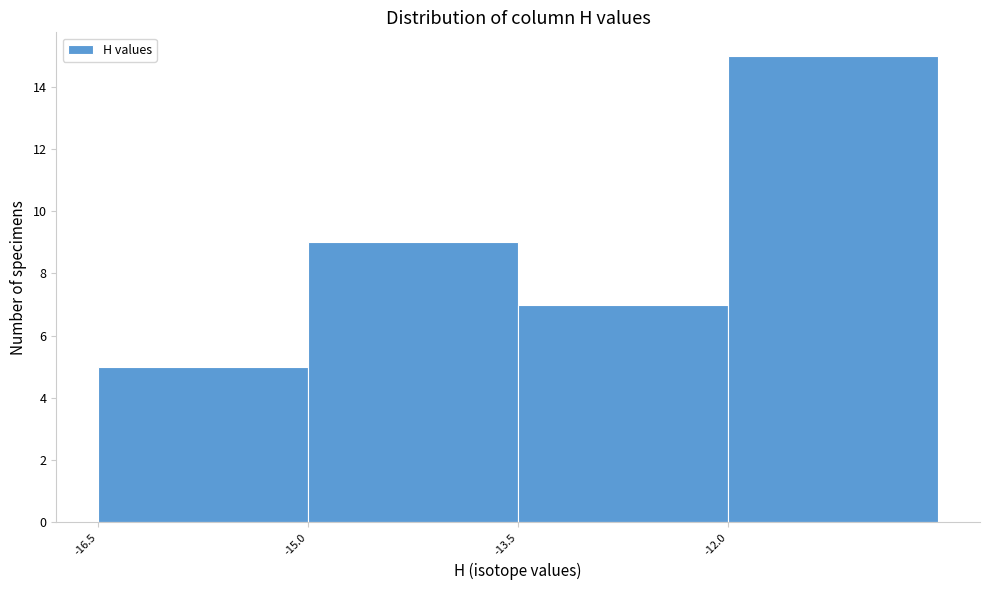

Reading left to right, transcribe this chart: for each bar, give the range it covers on the x-axis and its height. Neither the bar edges nor the heights are printed on the chart, so give them approximately, as read against the axes.

-16.5 to -15.0: 5
-15.0 to -13.5: 9
-13.5 to -12.0: 7
-12.0 to -10.5: 15